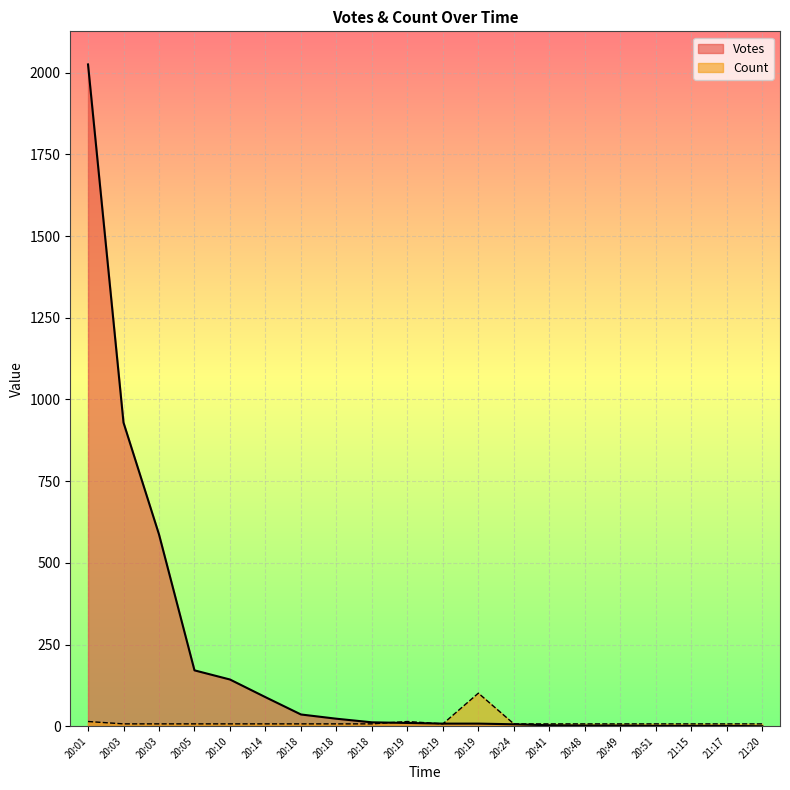

What are all the series names shown in the legend?

Votes, Count